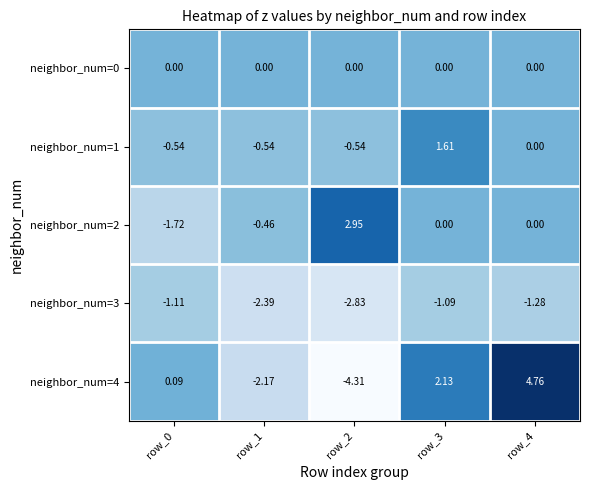

What is the smallest value displayed?

-4.3